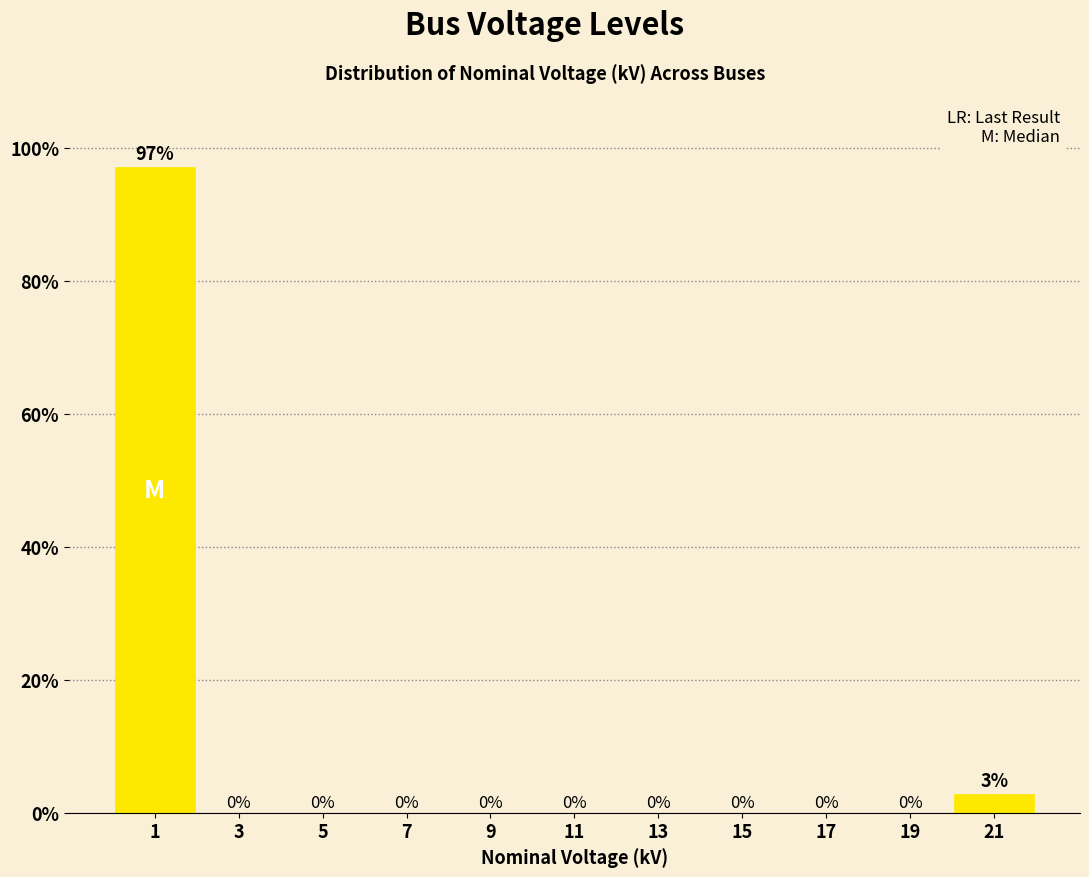

Which range on the x-axis has the tallest bar?

0 to 2